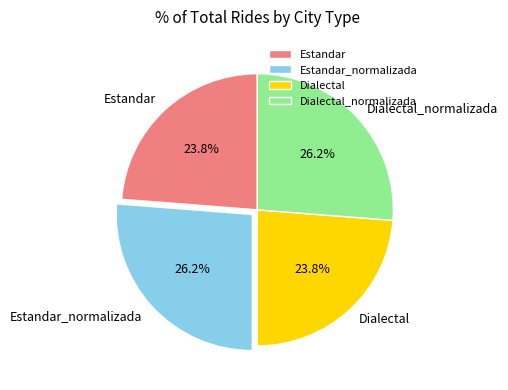

True or false: Dialectal accounts for 24% of the total.

True